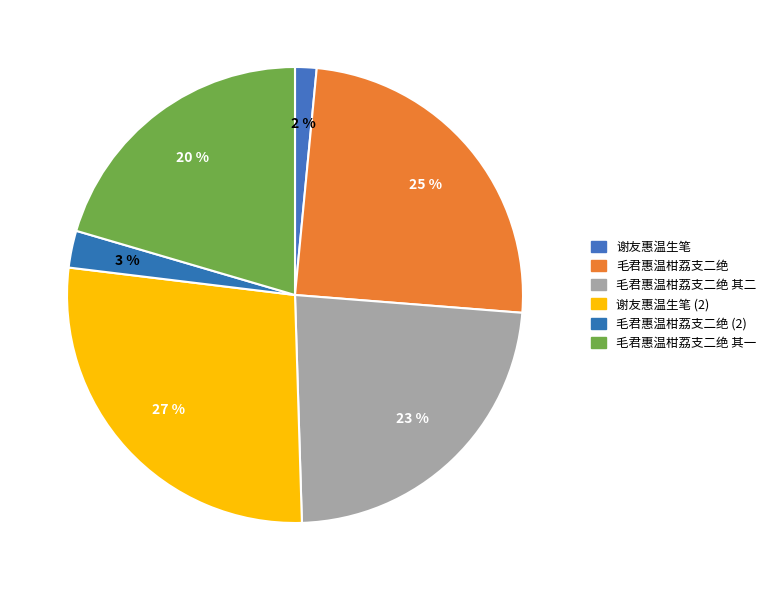

Which has a higher value, 谢友惠温生笔 or 毛君惠温柑荔支二绝 其二?

毛君惠温柑荔支二绝 其二